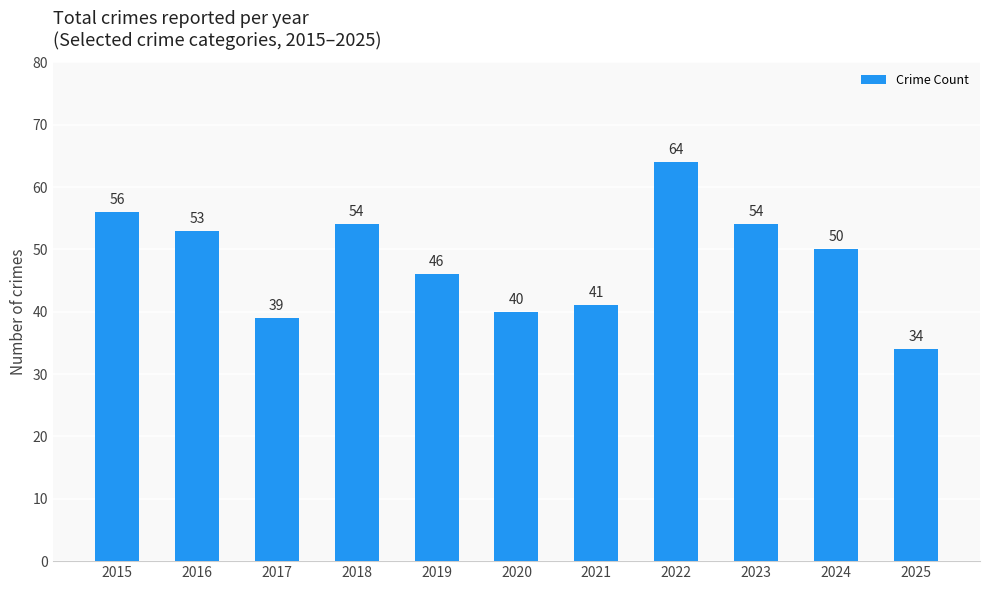

Between 2018 and 2025, which is larger?

2018